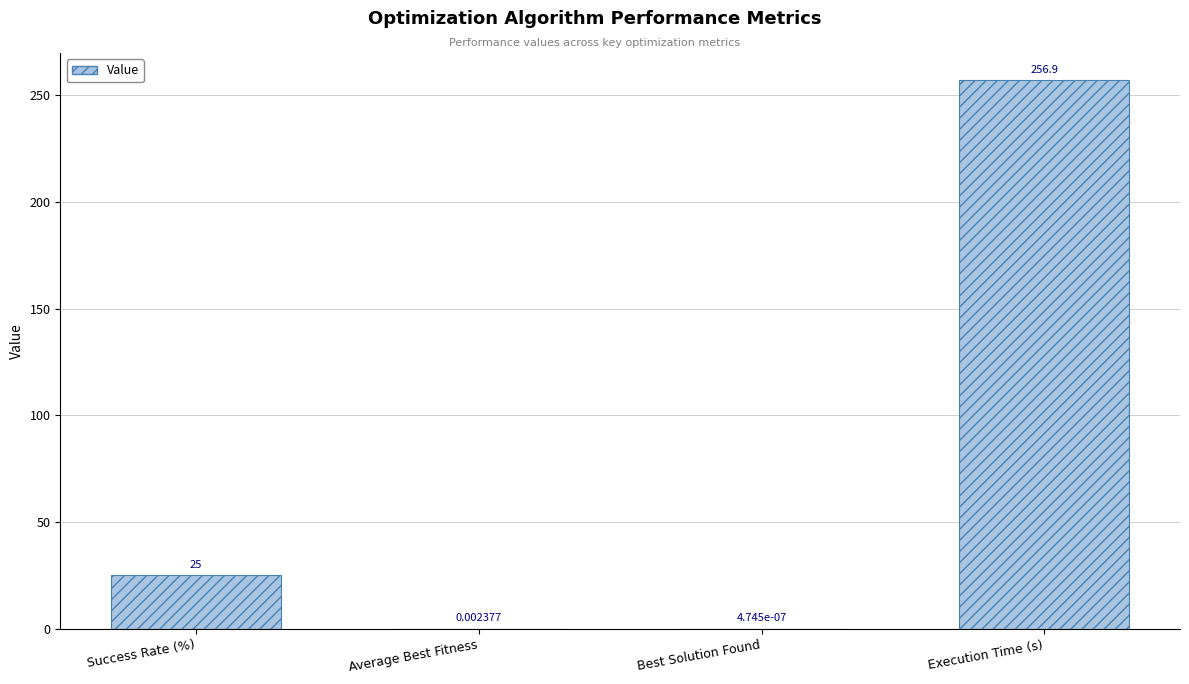

What is the ratio of the value at Execution Time (s) to the value at Success Rate (%)?

10.3